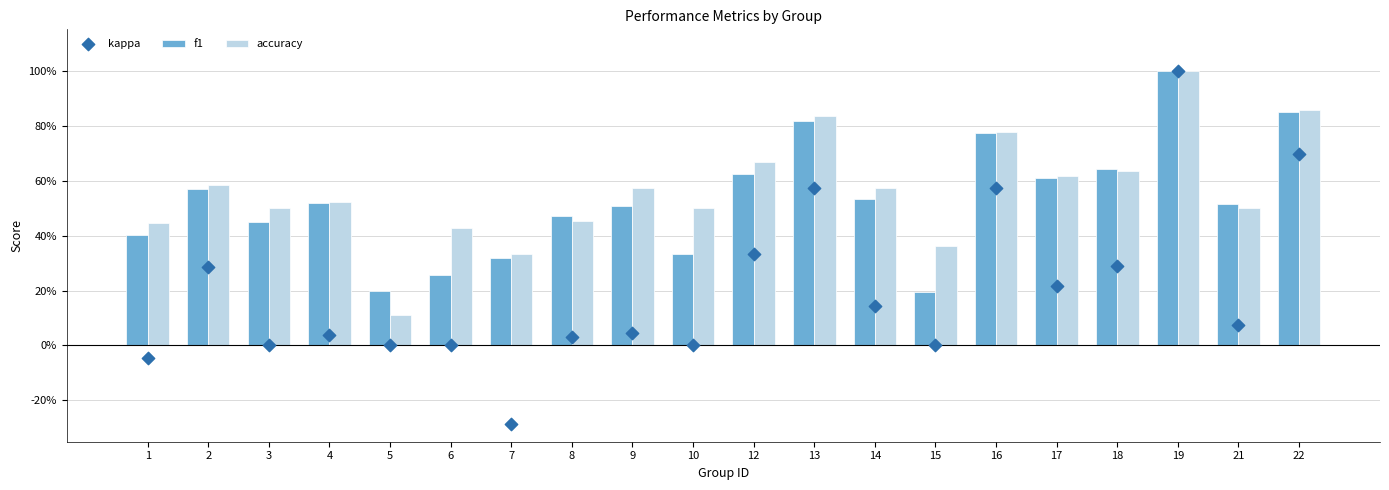

Which series contains the highest Y value?

f1